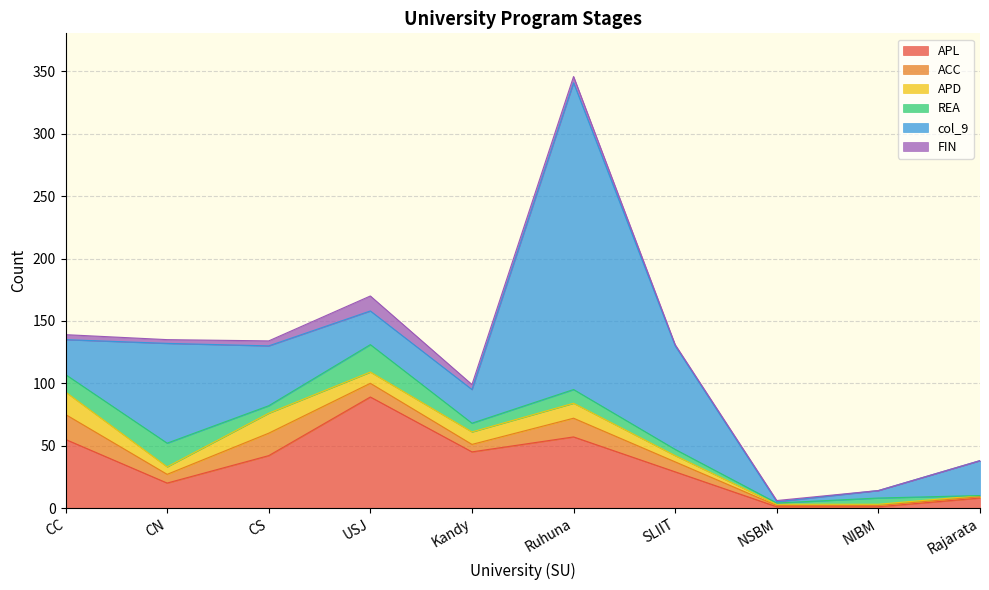

Between CC and CS, which series saw the biggest shift?

col_9